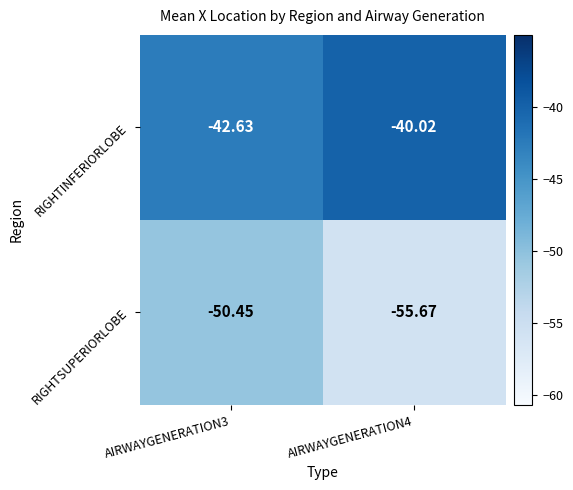

Which series has the largest range (max minus min)?

RIGHTSUPERIORLOBE